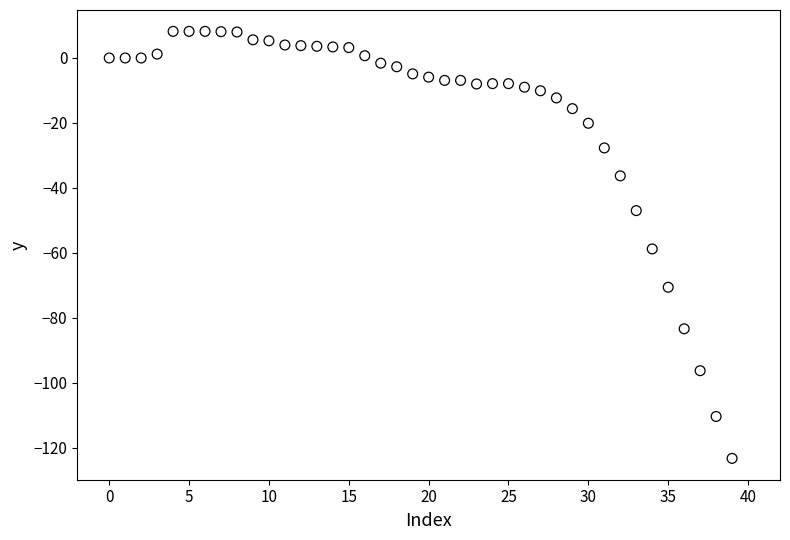

What is the range of Y values (max minus min)?

131.5